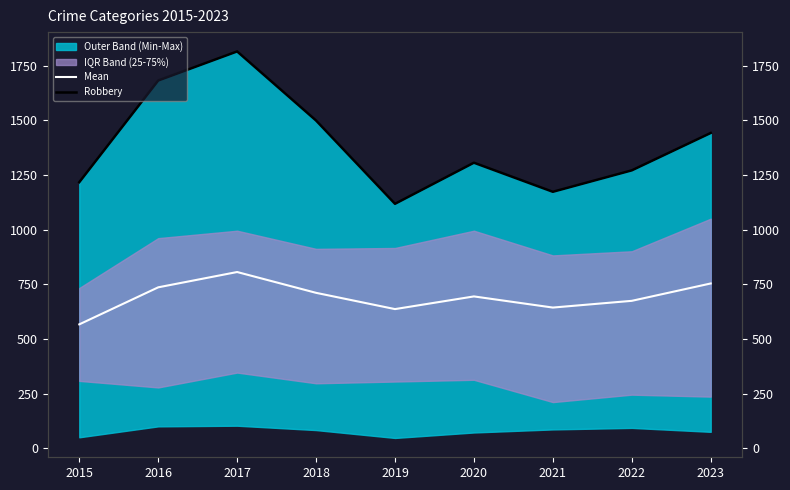

True or false: Mean and Robbery cross at least once.

False